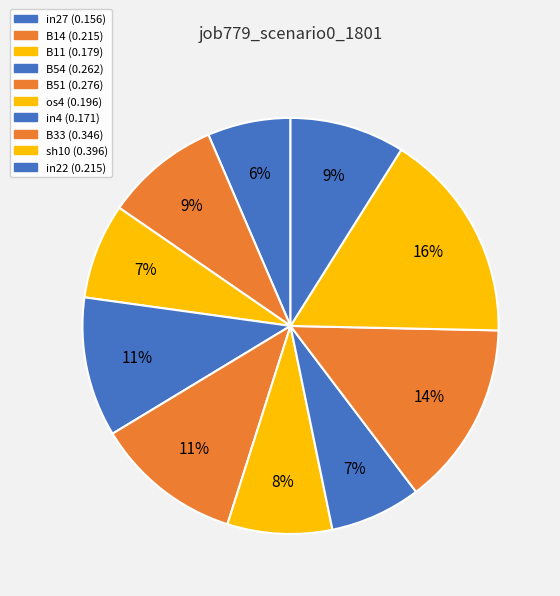

Is there a majority slice in this chart?

No